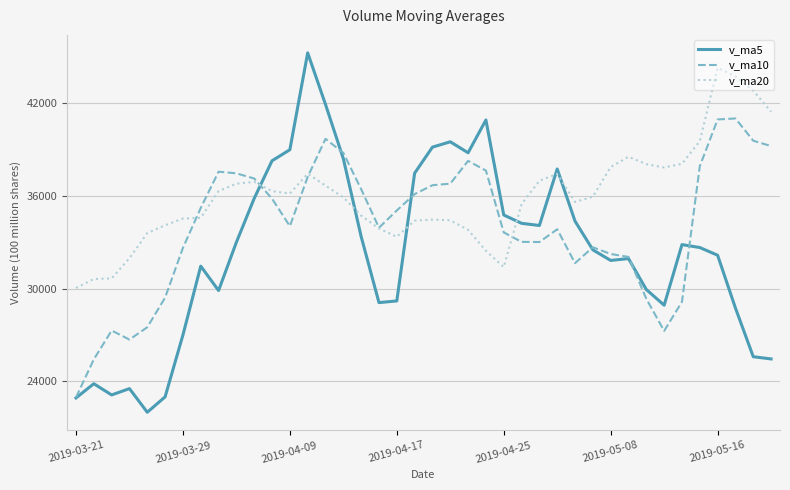

What is the greatest value displayed?

45234.2